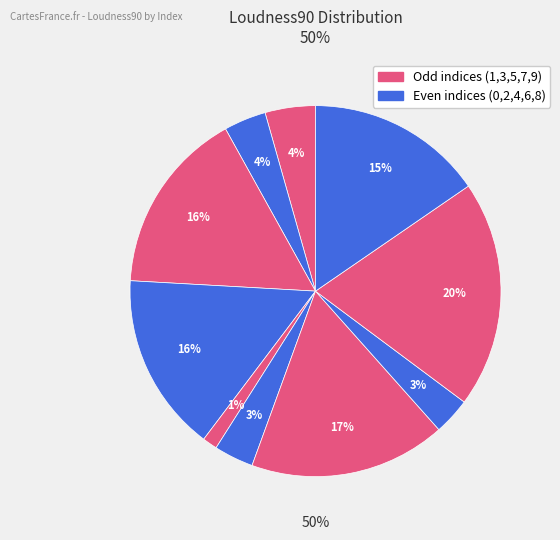

Count the number of slices in the pie.

10